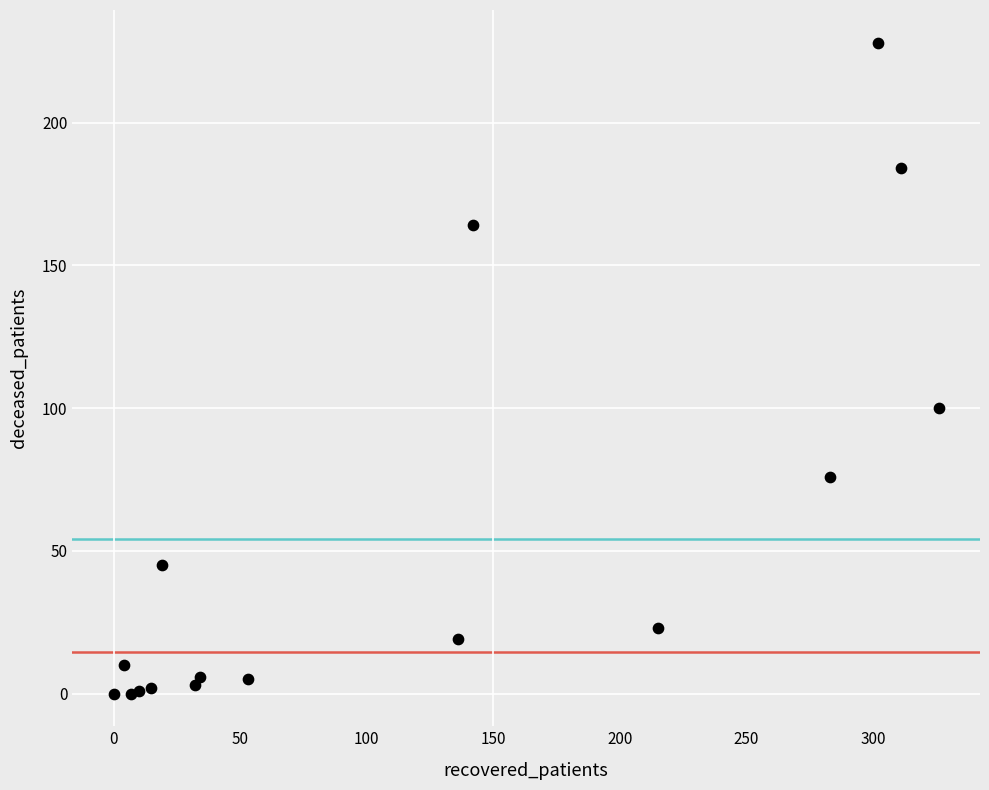

What Y value in the scatter plot is closest to 114?

100